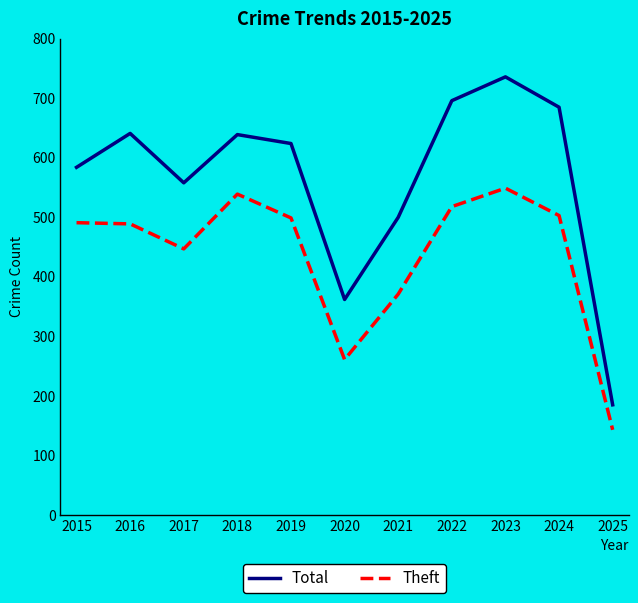

At 2015, list the series in order from smallest to largest.

Theft, Total